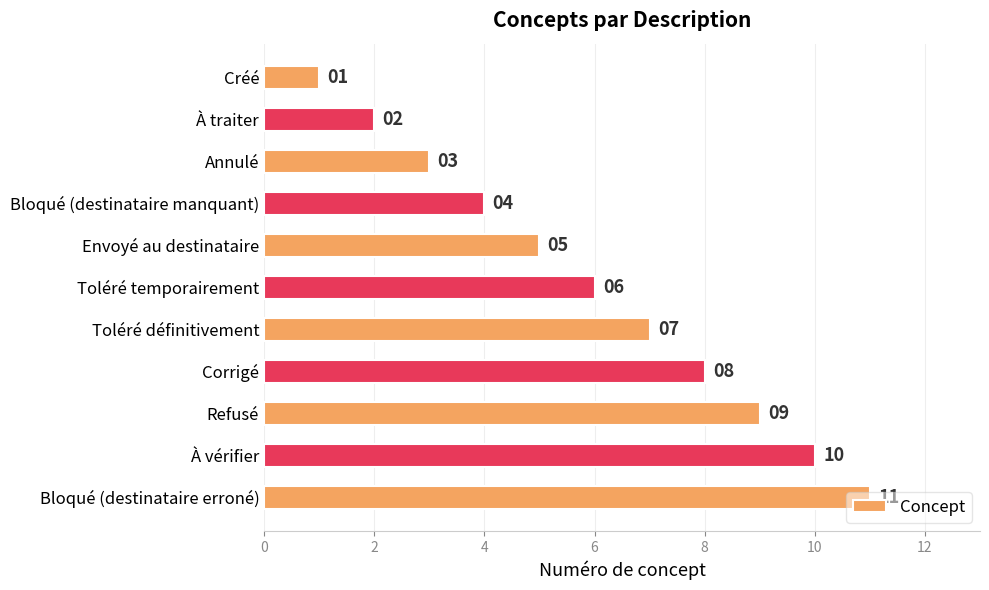

What is the label of the 3rd bar from the top?

Annulé